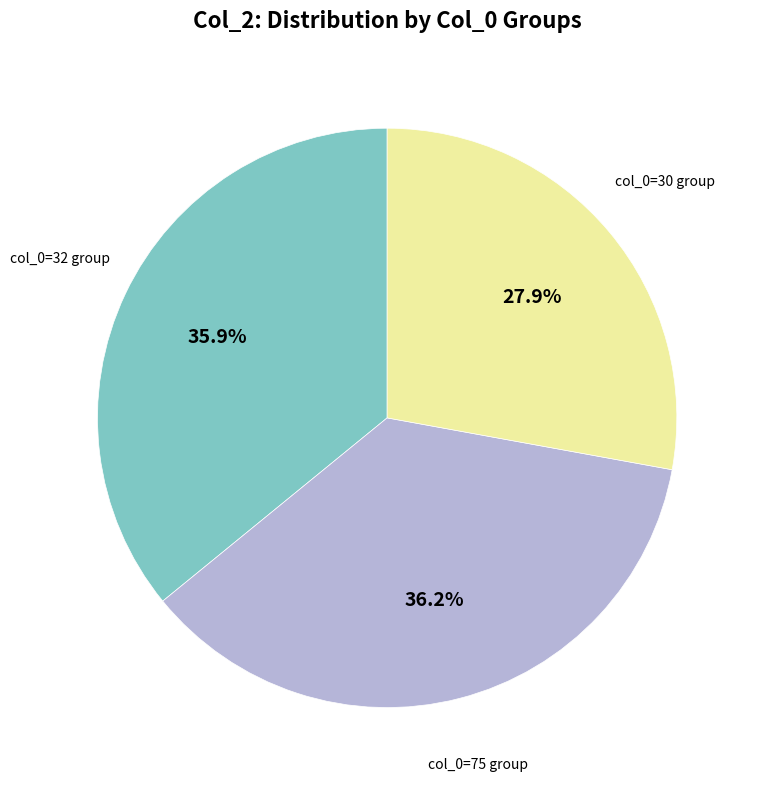

Does any single category account for the majority?

No